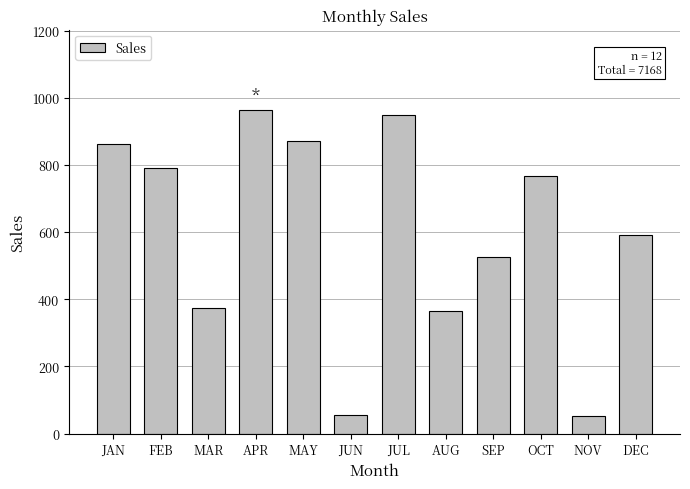

Approximately how many times larger is the value at SEP compared to MAR?

1.4